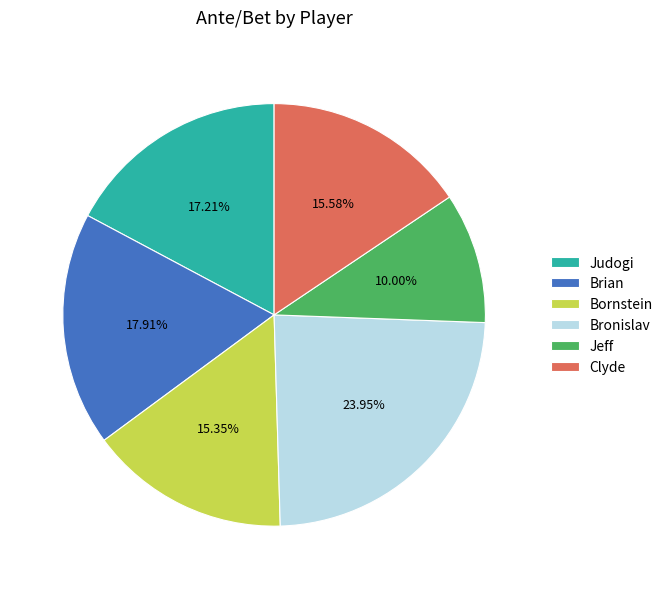

Does Bornstein represent more than half of the total?

No